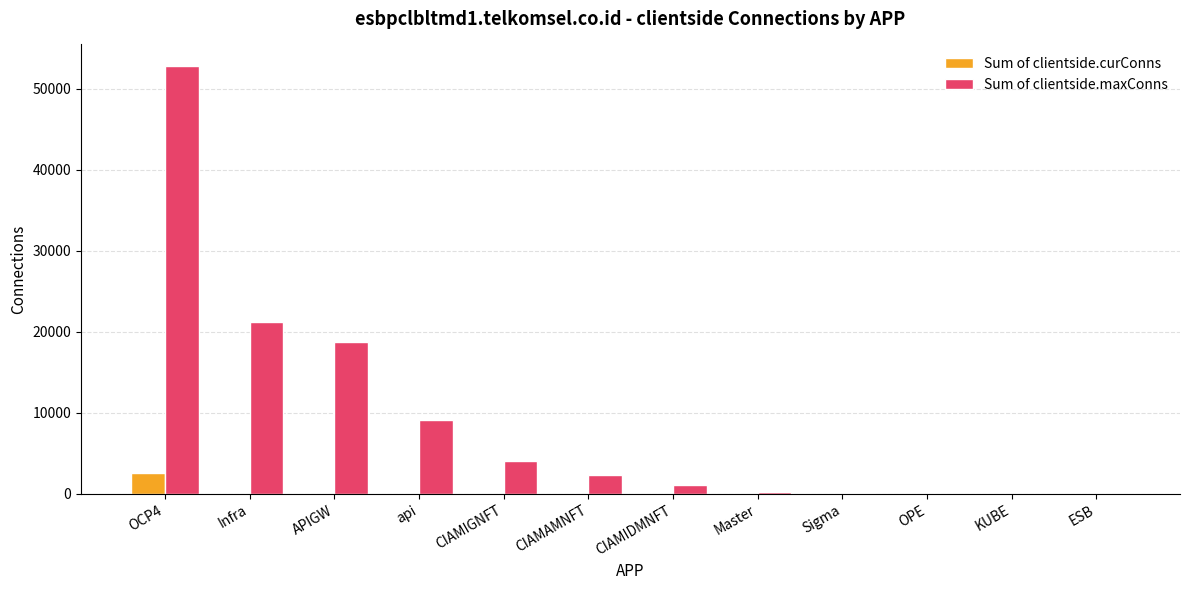

Which category has the highest value in the Sum of clientside.curConns series?

OCP4